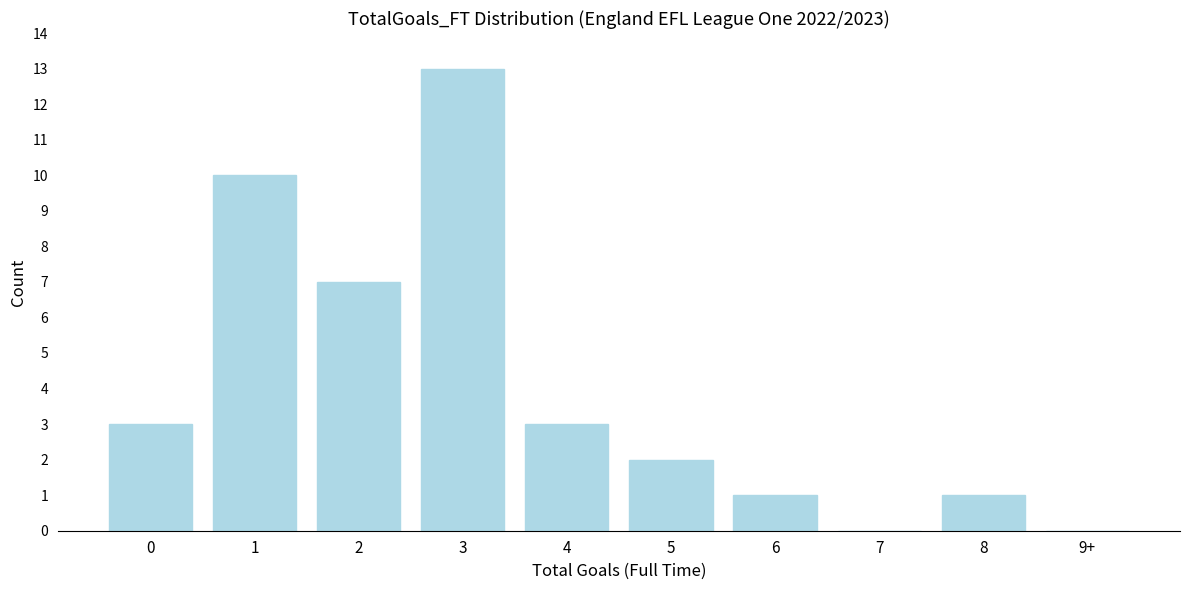

Reading left to right, what are all the values shown in this chart?

0=3	1=10	2=7	3=13	4=3	5=2	6=1	7=0	8=1	9+=0